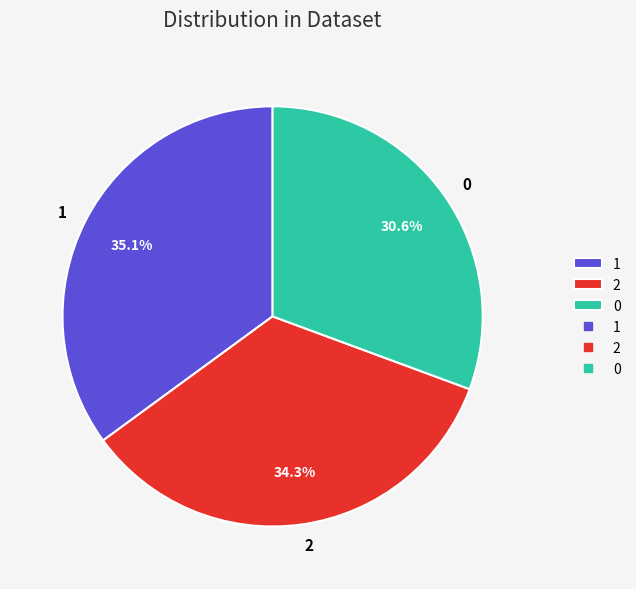

Which has a higher value, 0 or 1?

1